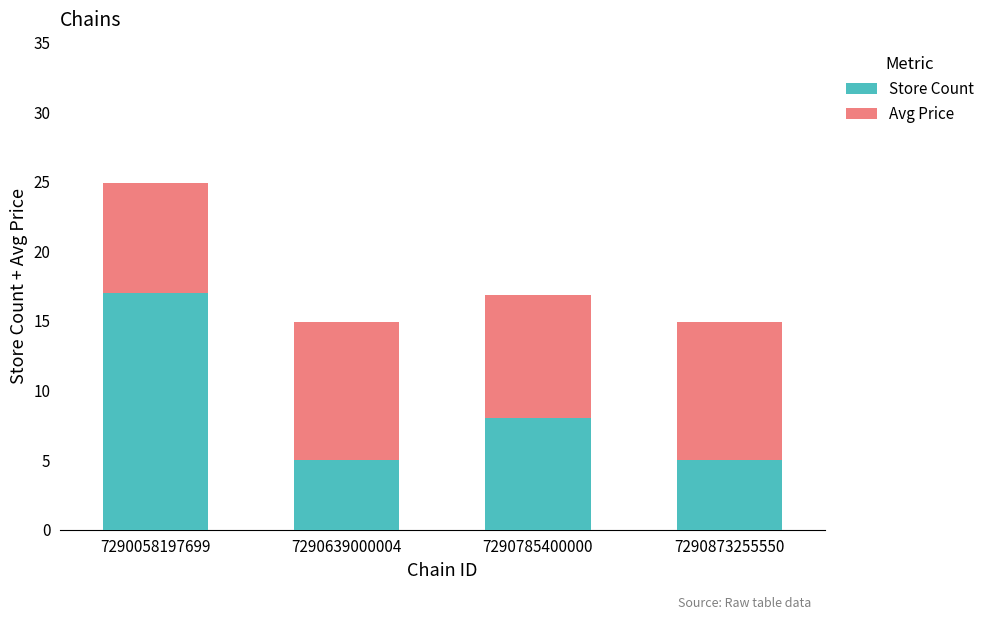

What is the difference between the maximum and second lowest values in the Store Count series?

12.0